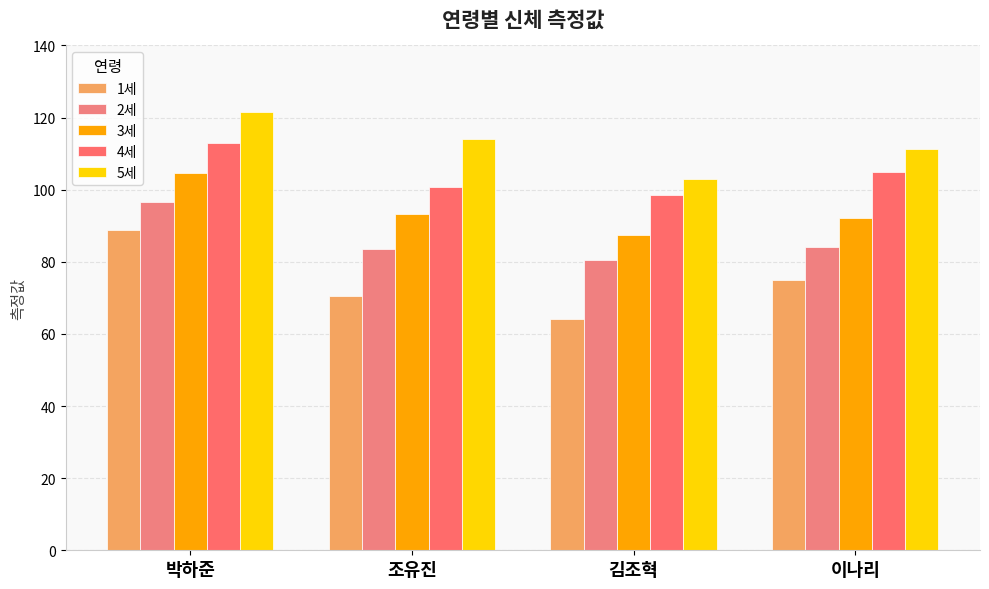

How many values in the 5세 series exceed 114?

2